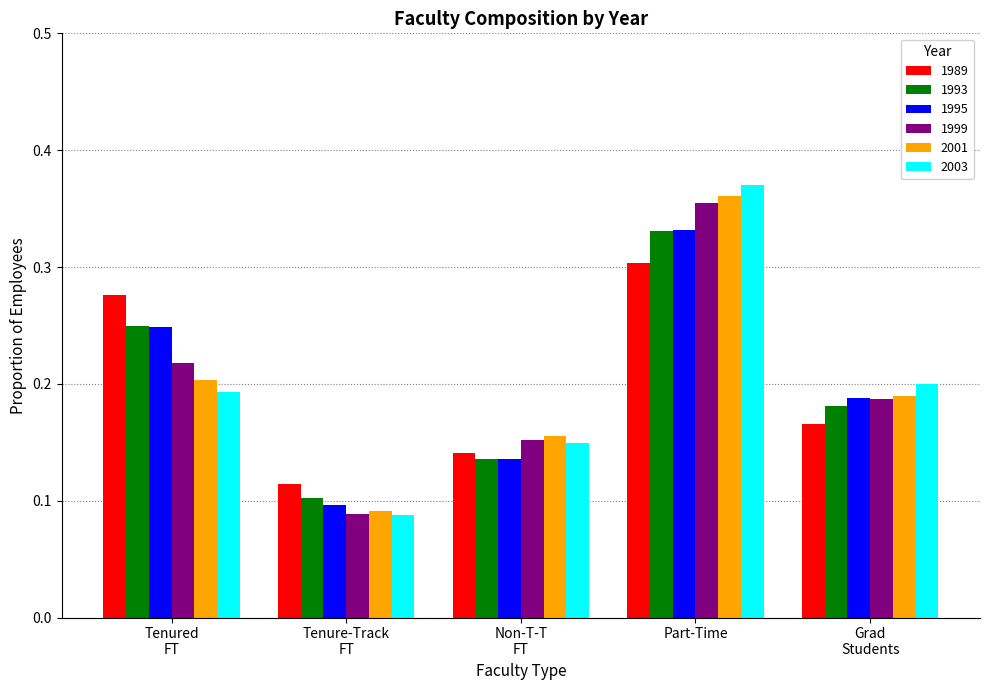

At how many categories does at least one series exceed 0?

5